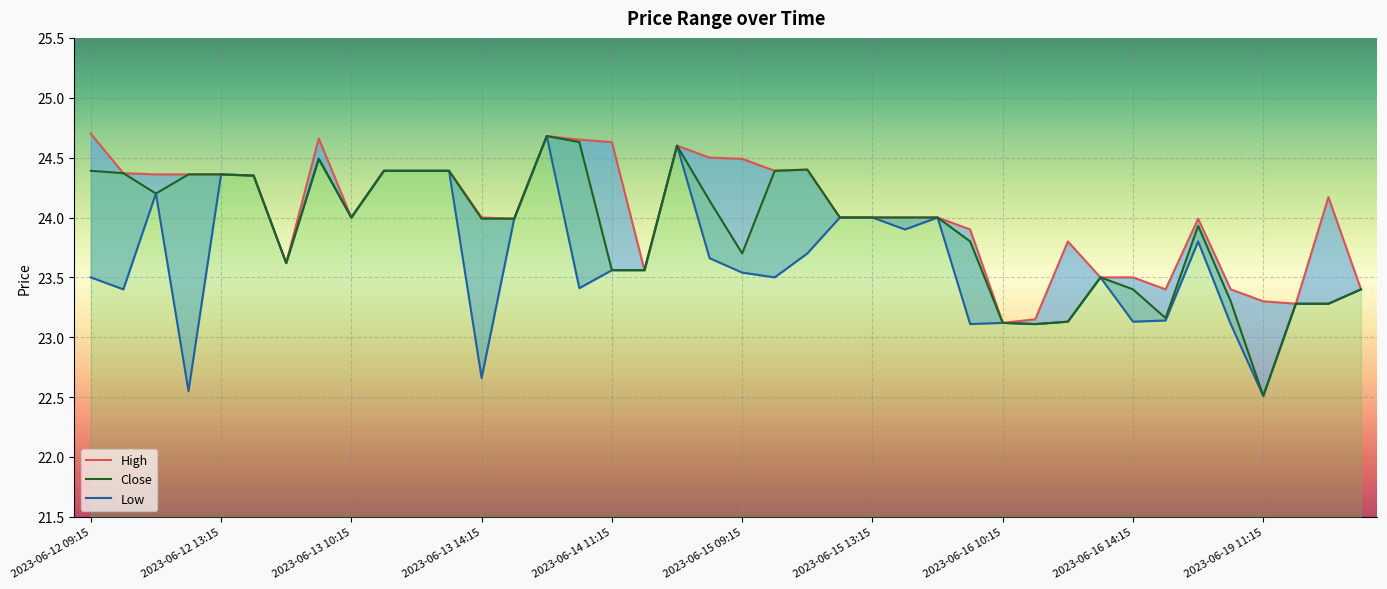

At which label is High closest to 23?

2023-06-16 10:15